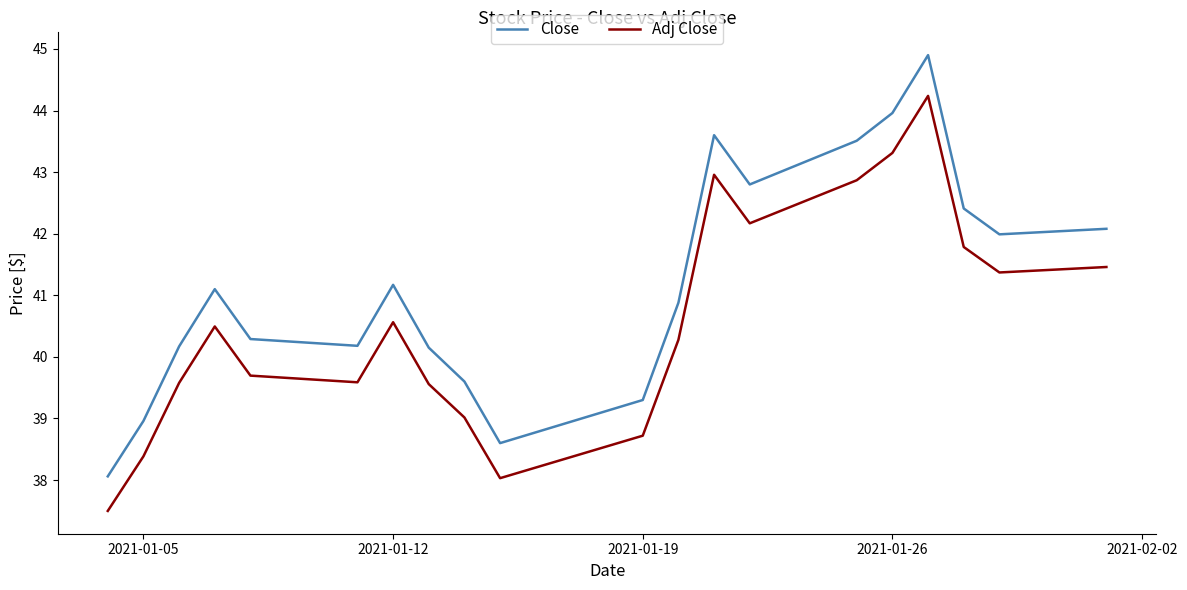

What is the difference between the maximum and minimum values in the Adj Close series?

6.7